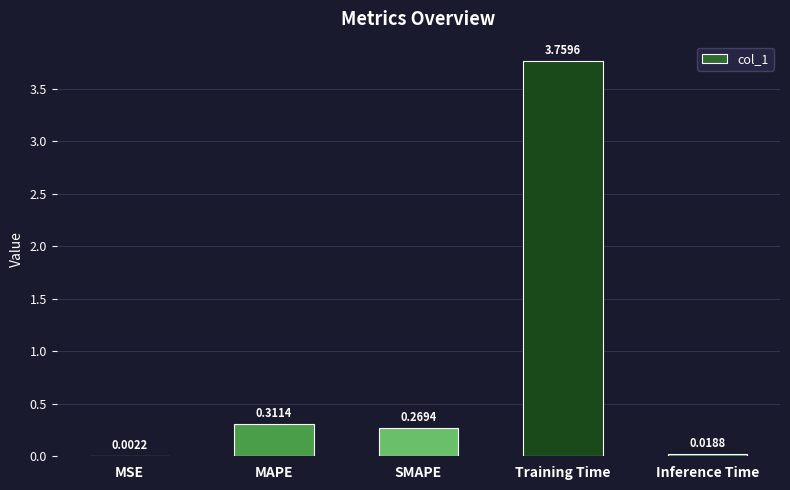

Which category has the highest value across all series?

Training Time